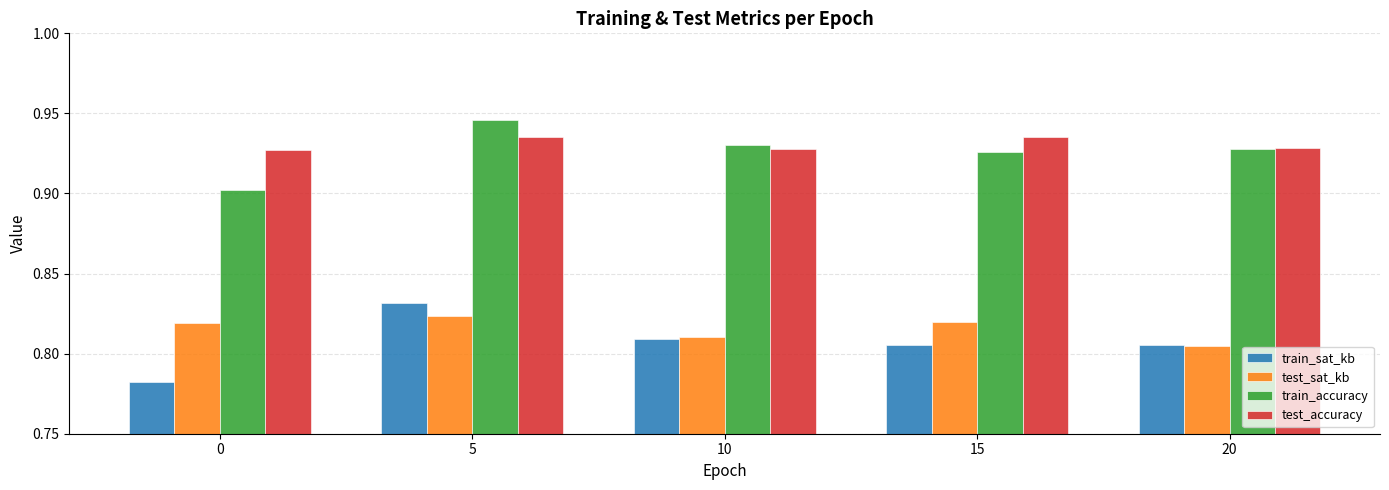

Are the bars grouped side by side (vs. stacked)?

Yes